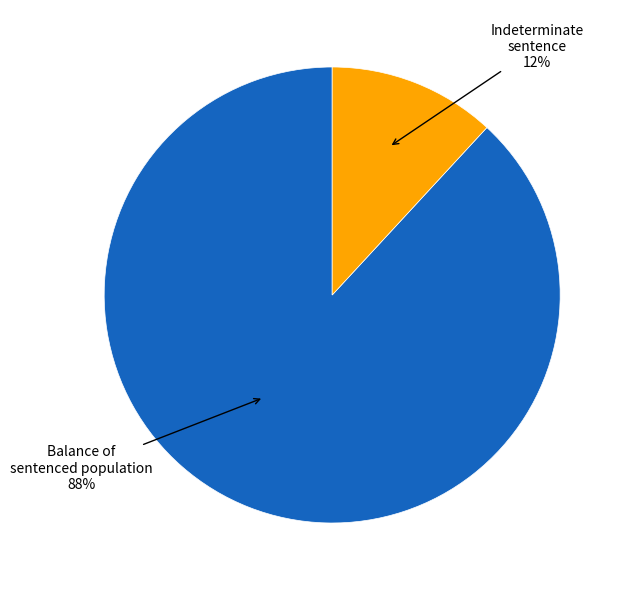

To the nearest percent, what is the difference between the largest and smallest slice percentages?

76%